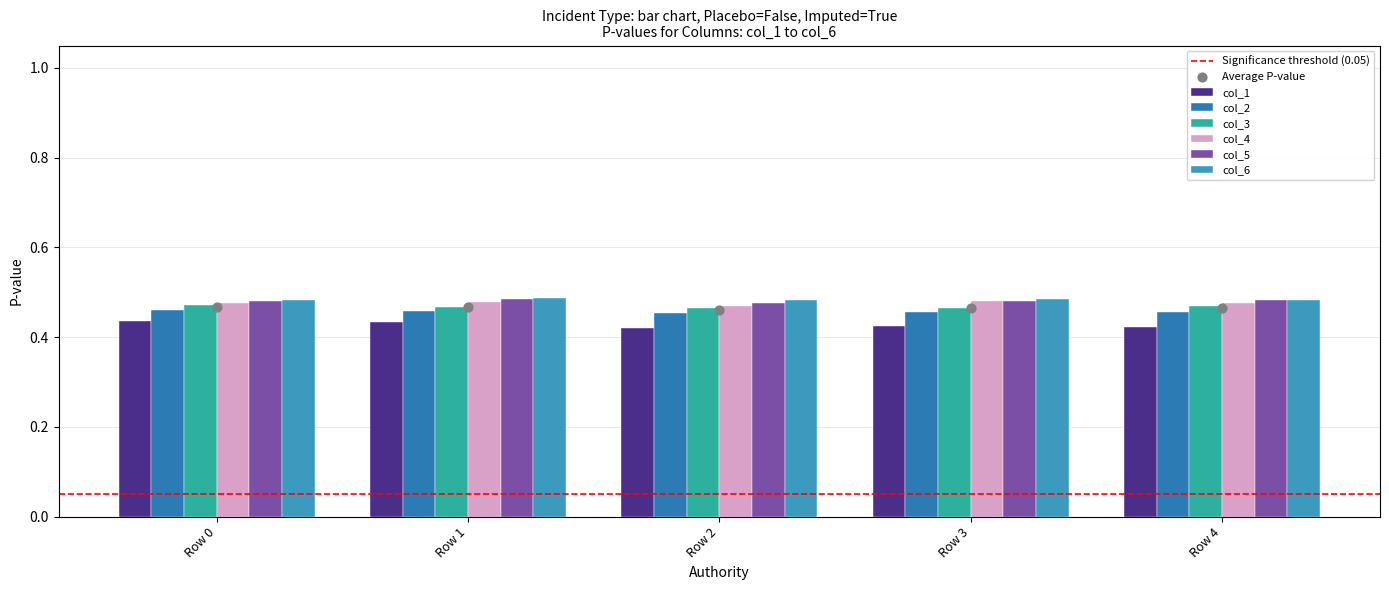

Which series has the widest spread of Y values?

col_1